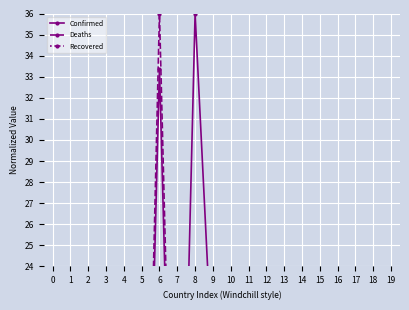

Which label corresponds to the largest value in the chart?

8